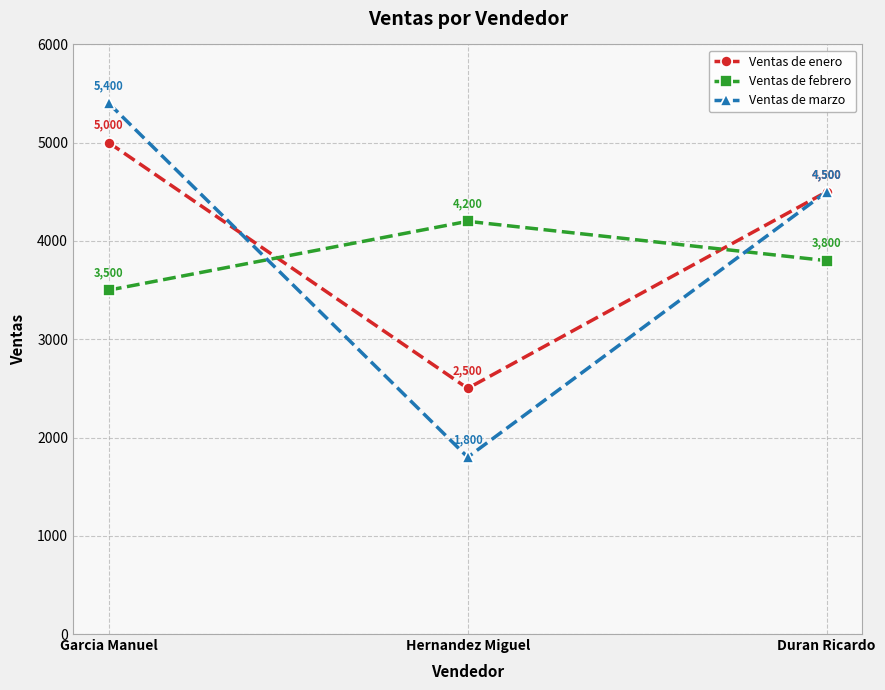

How many categories are shown in the chart?

3